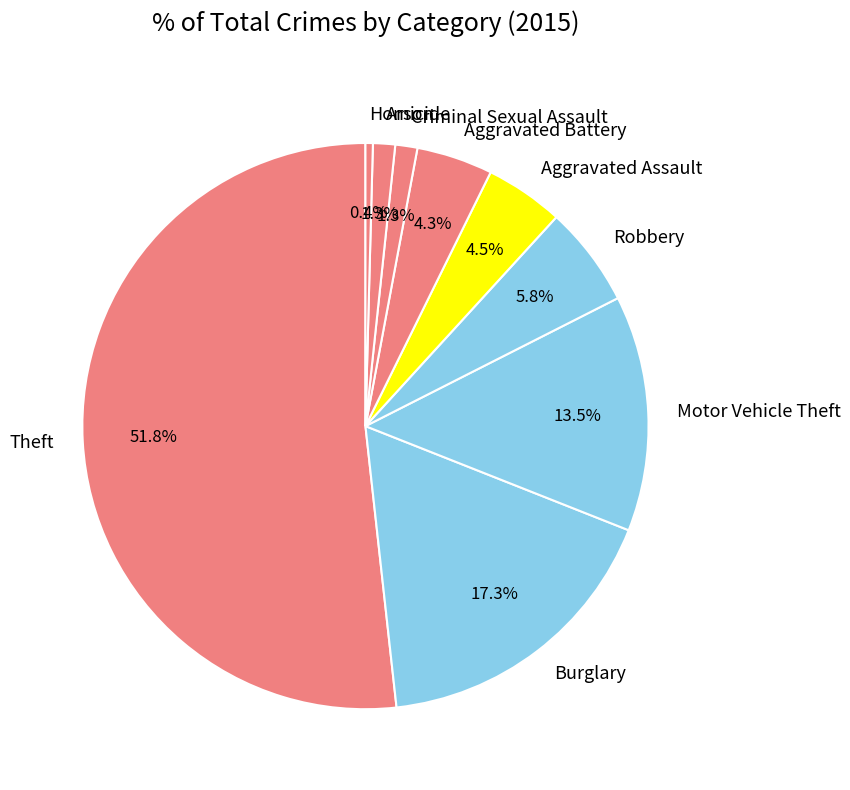

The Aggravated Battery slice represents 17% of the pie. True or false?

False